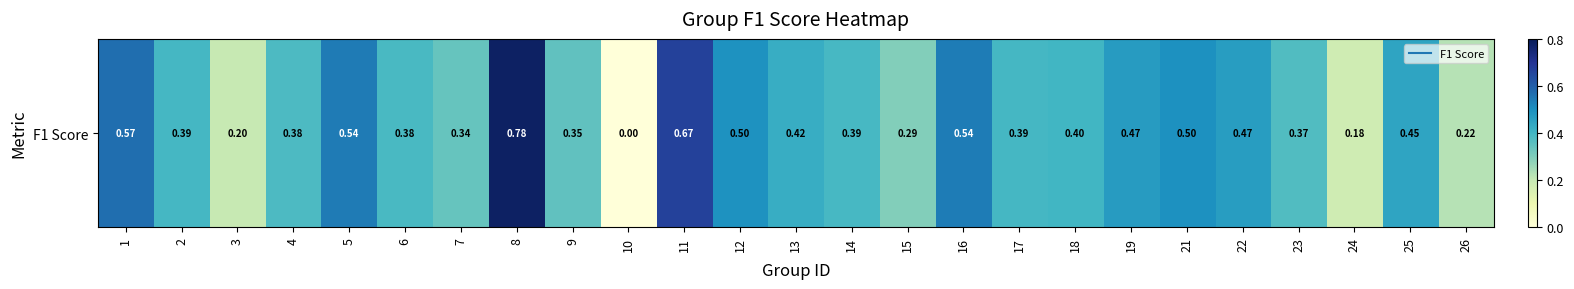

Where is the data nearest to the value 0?

10